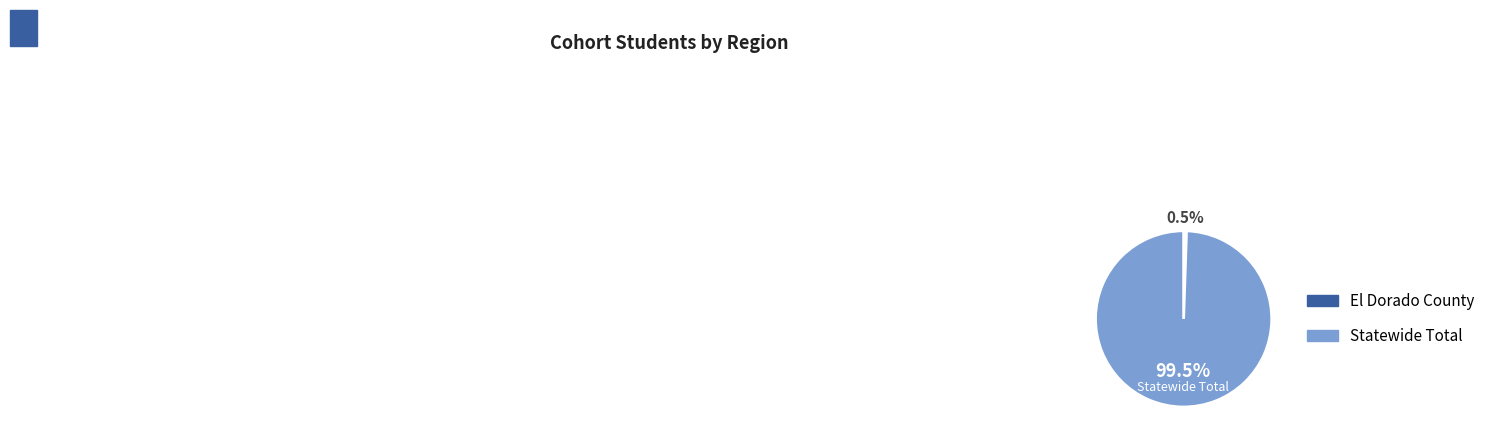

Do El Dorado County and Statewide Total together represent more than half of the pie?

Yes